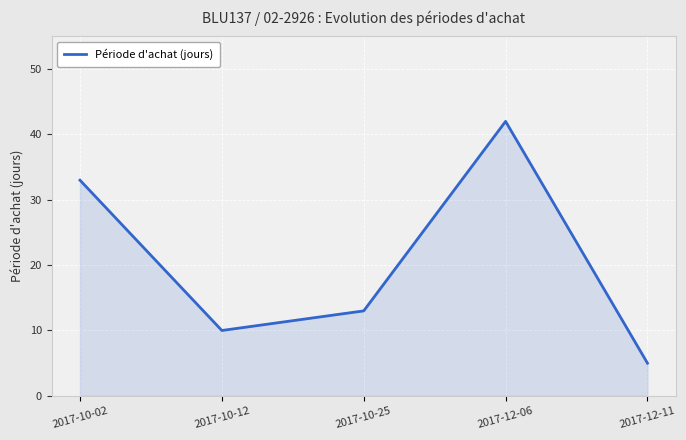

Which has a higher value, 2017-12-11 or 2017-10-12?

2017-10-12